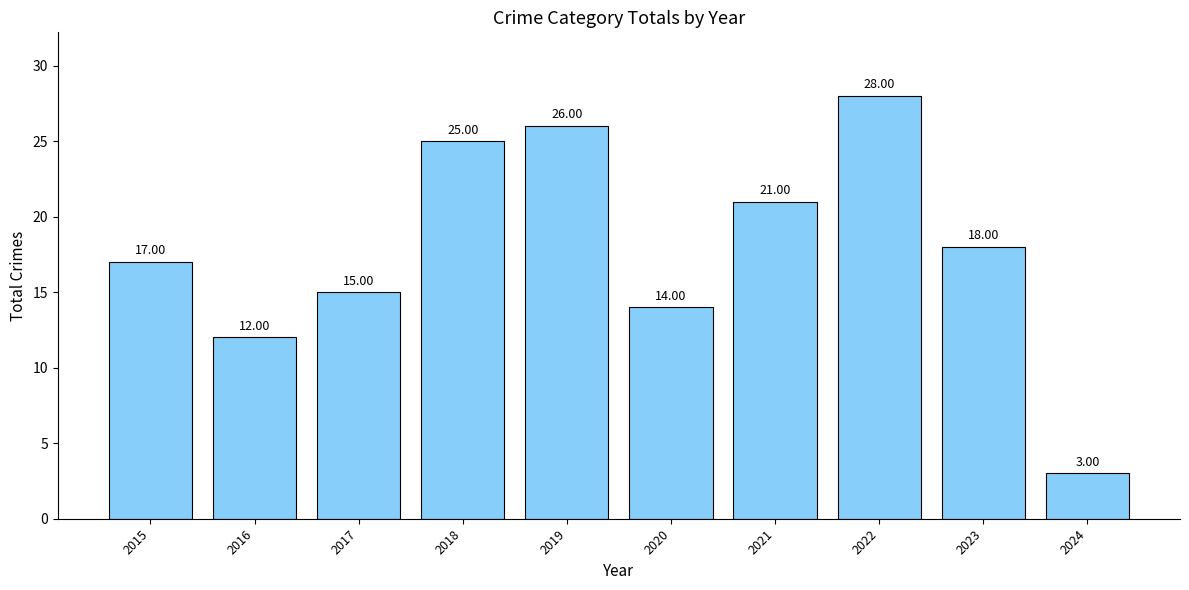

The chart shows a value of 35 at 2019. True or false?

False